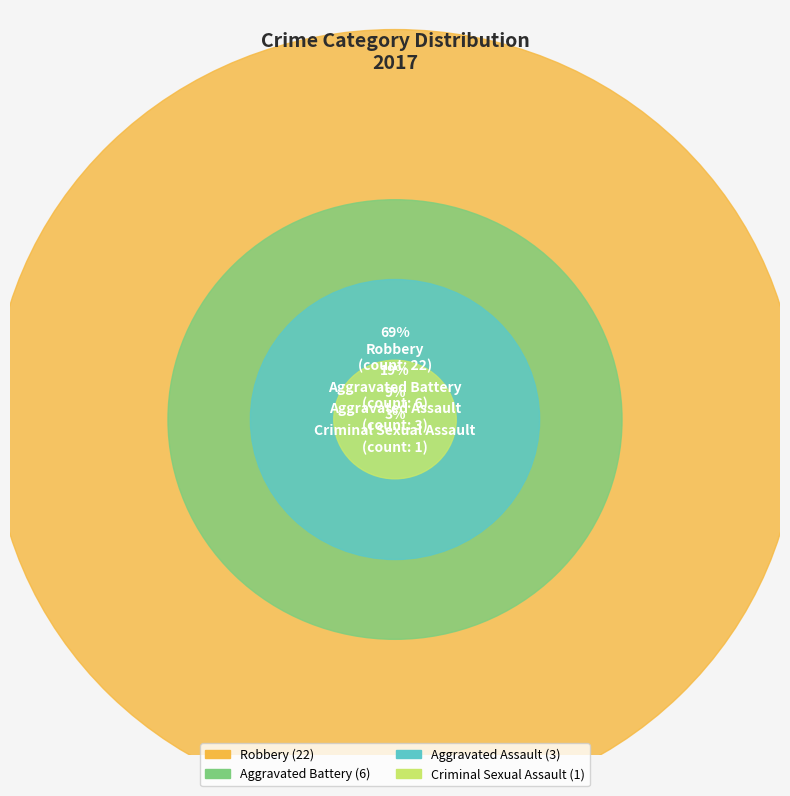

To the nearest percent, what is the difference between the largest and smallest slice percentages?

66%